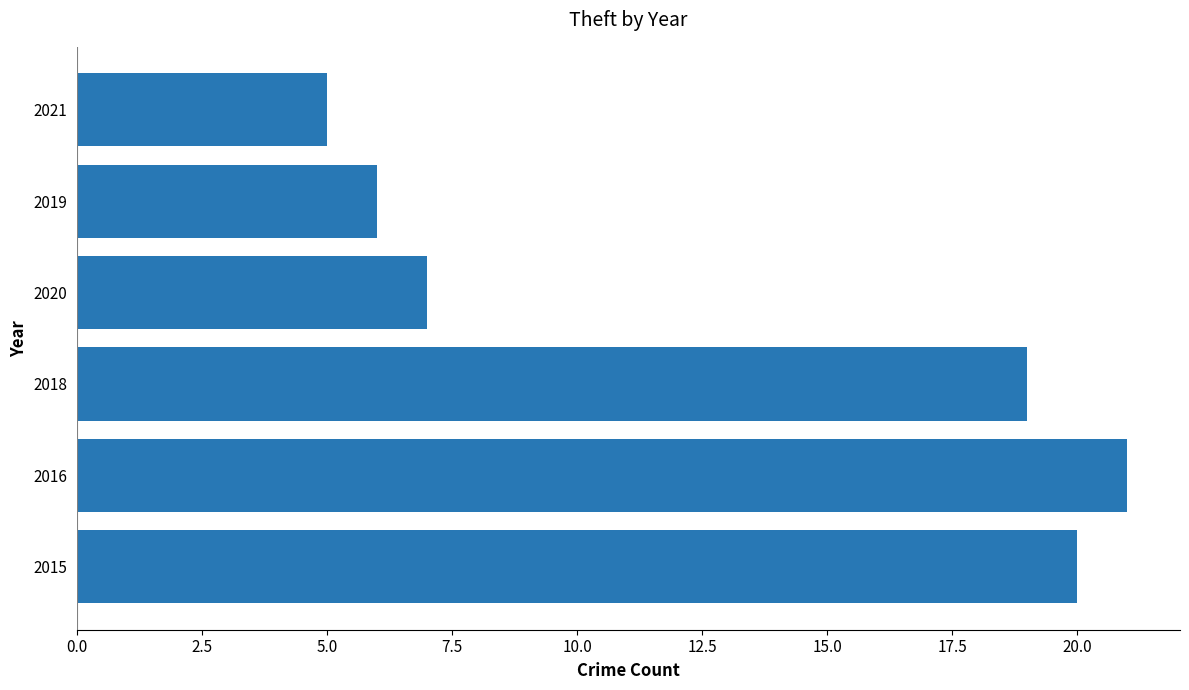

What value does the data have at 2020?

7